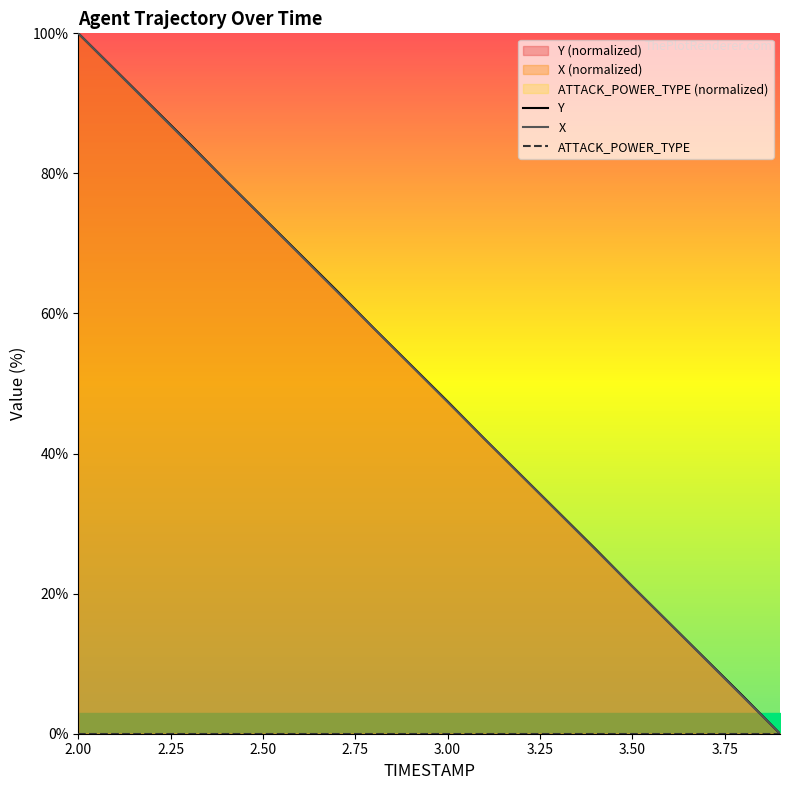

How many values in the Y series are below 52?

10